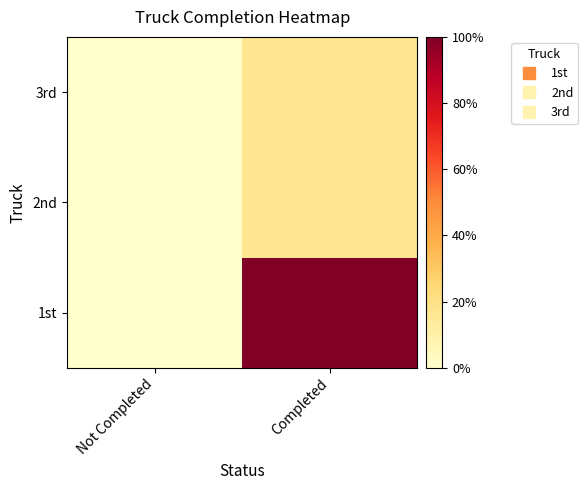

Which category has the lowest value across all series?

Not Completed